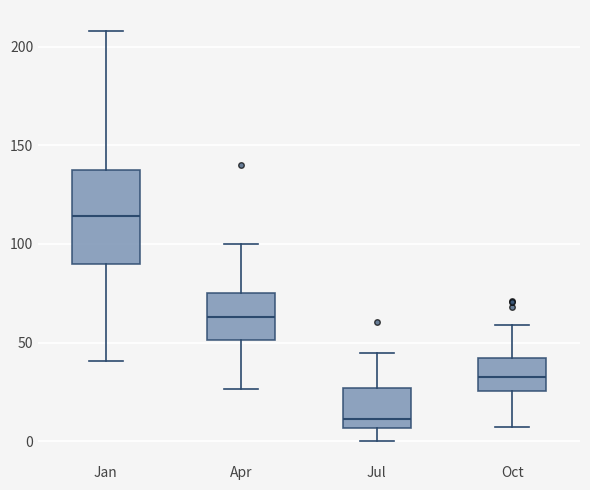

Which box is the tallest, from its lower edge to its upper edge?

Jan